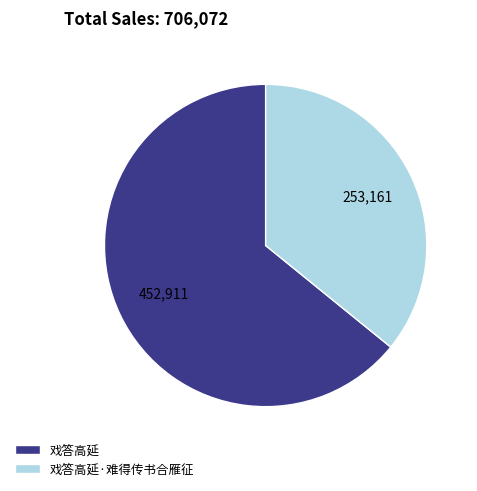

Does any single category account for the majority?

Yes